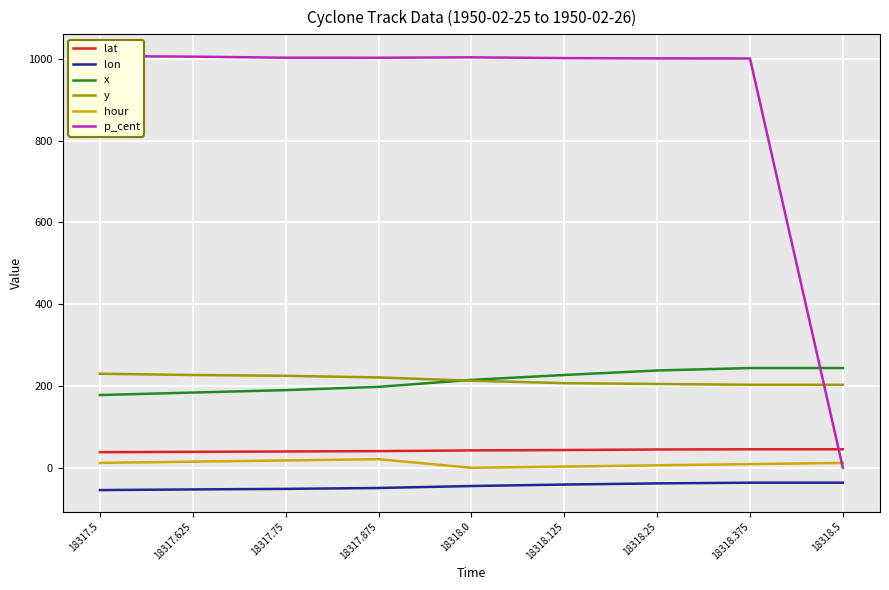

Where is lat nearest to the value 41?

18317.875